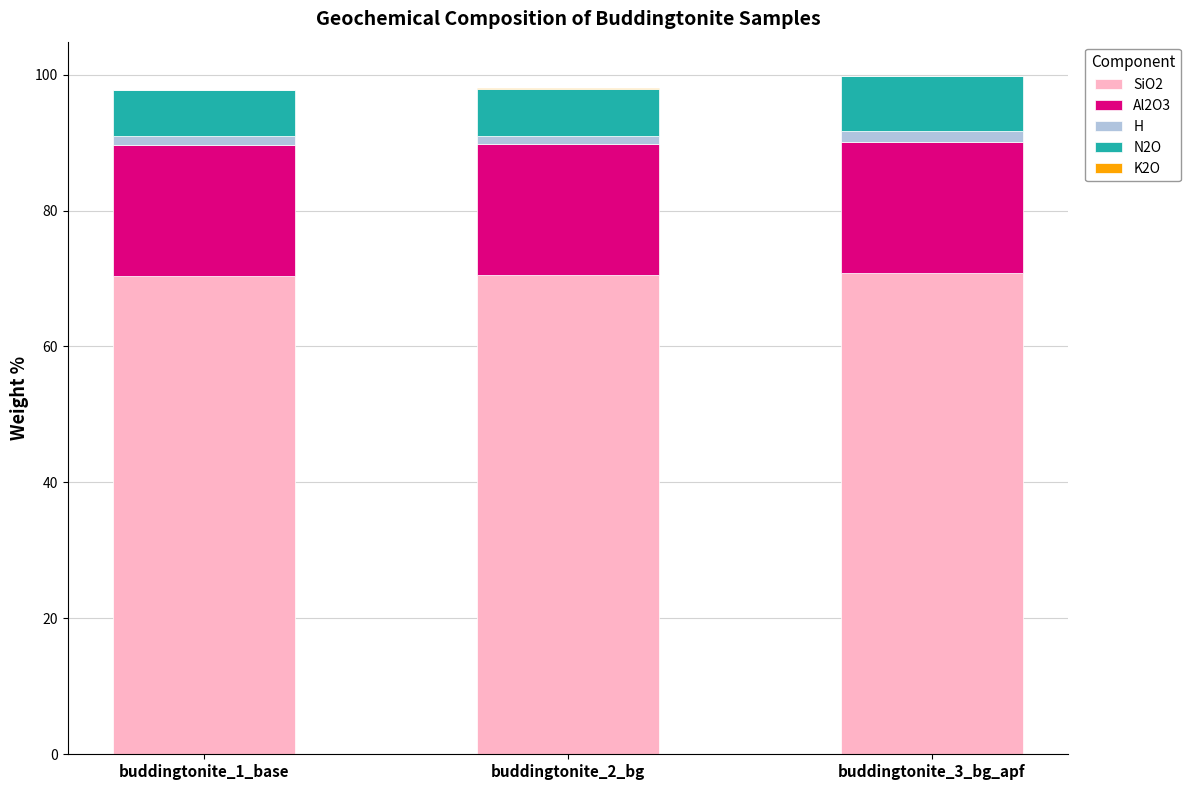

Is it true that SiO2 equals 70.8 at buddingtonite_3_bg_apf?

True